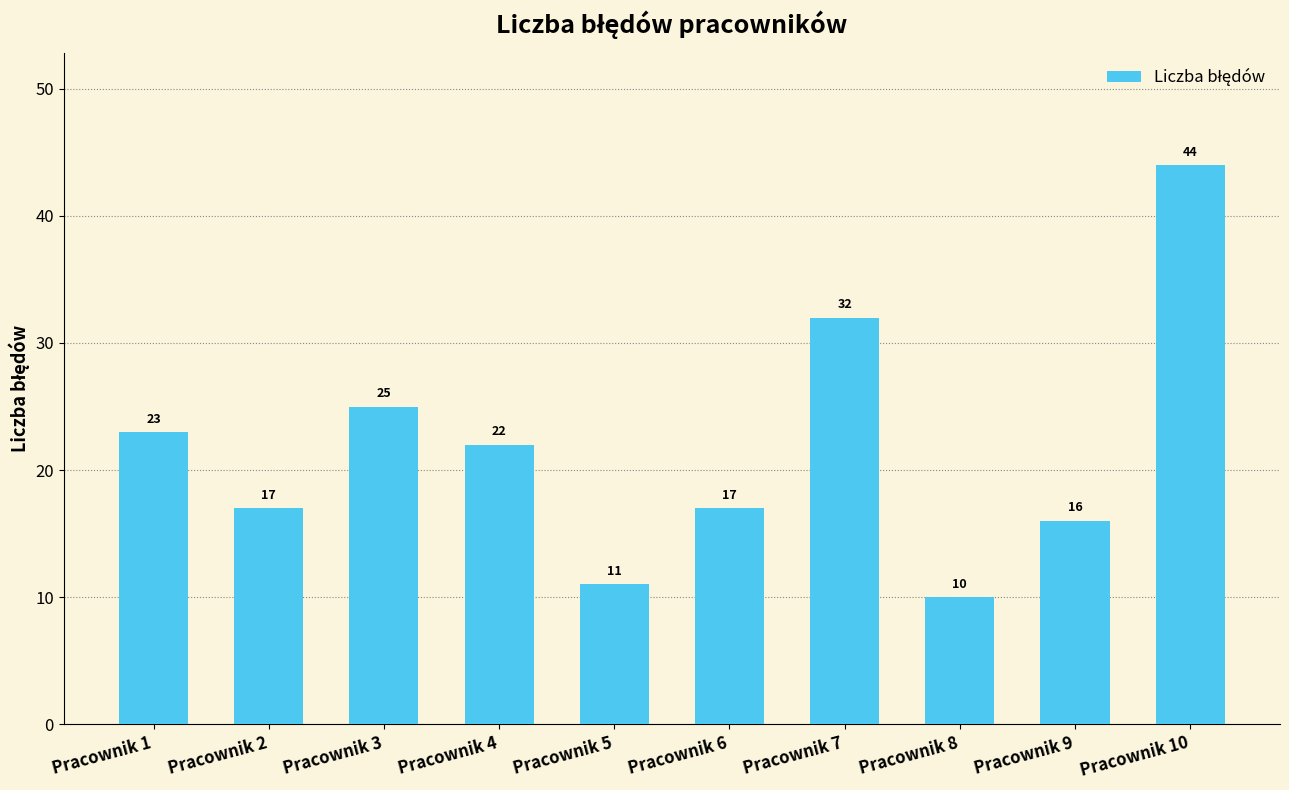

What is the change in value from Pracownik 1 to Pracownik 5?

-12